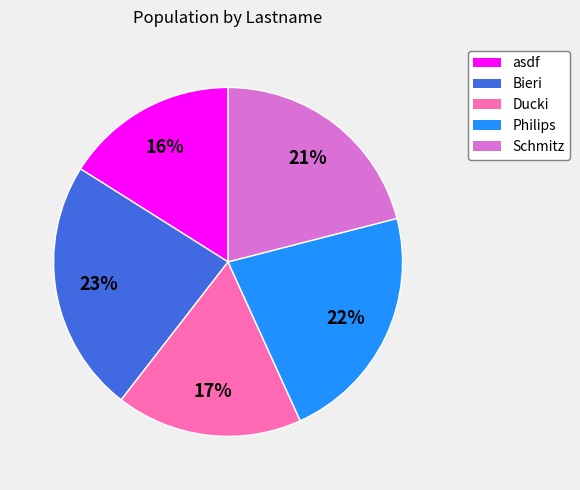

Which slice is the largest?

Bieri